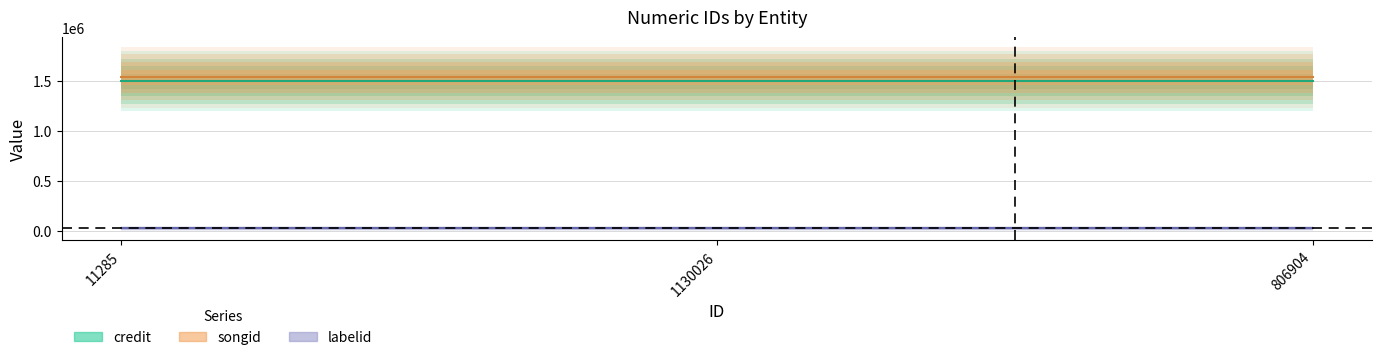

Is the value of labelid at 806904 greater than the value of songid at 1130026?

No